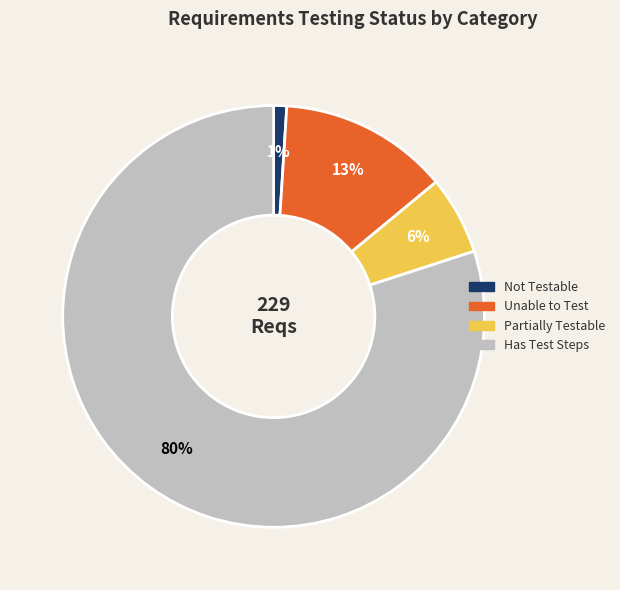

Is there a majority slice in this chart?

Yes